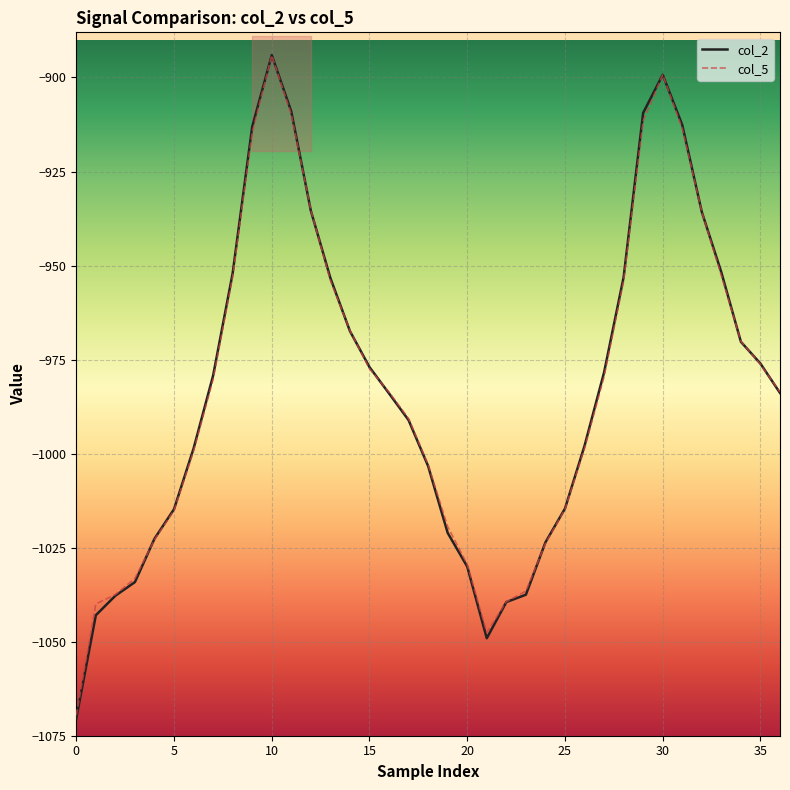

What is the maximum value for col_5?

-894.1